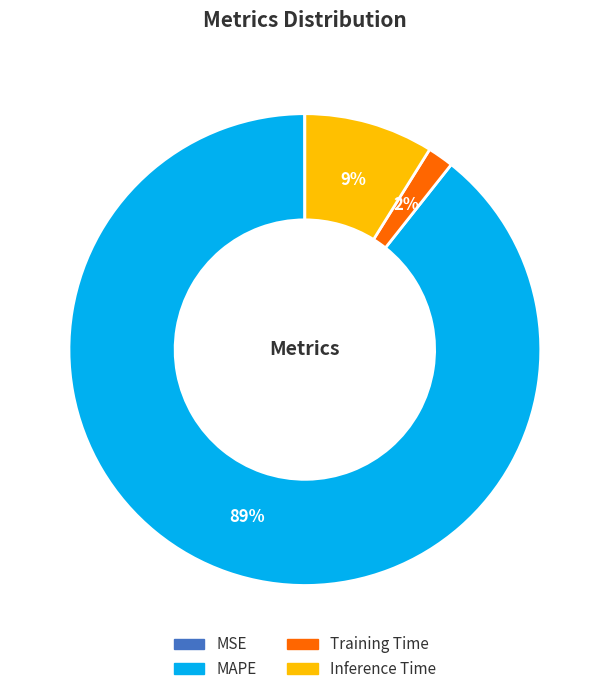

Which category has the biggest portion of the pie?

MAPE